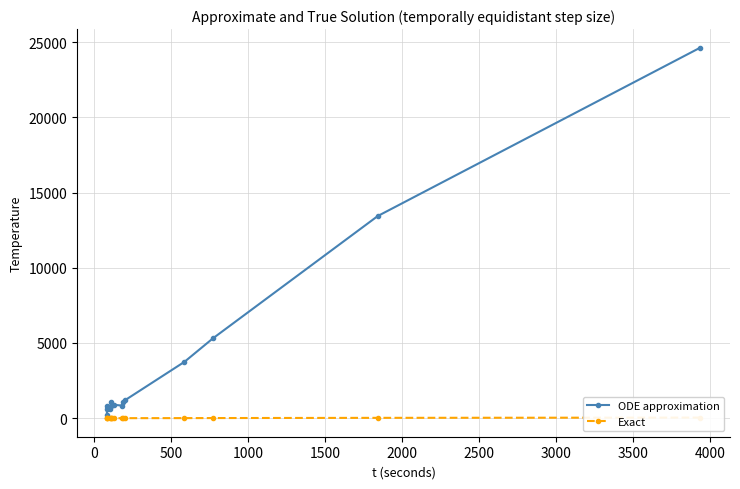

What is the maximum value for ODE approximation?

24631.5